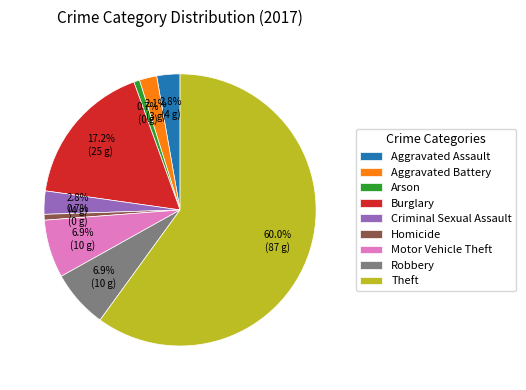

Combined, what portion of the pie is Arson and Aggravated Battery?

2.8%